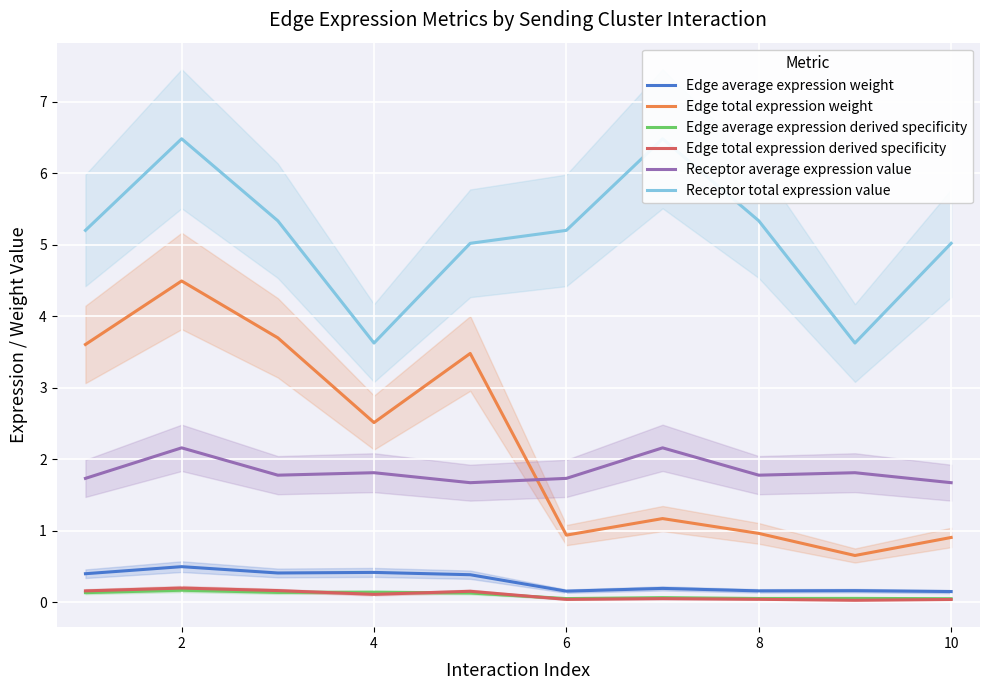

True or false: Edge total expression weight and Receptor average expression value cross at least once.

True